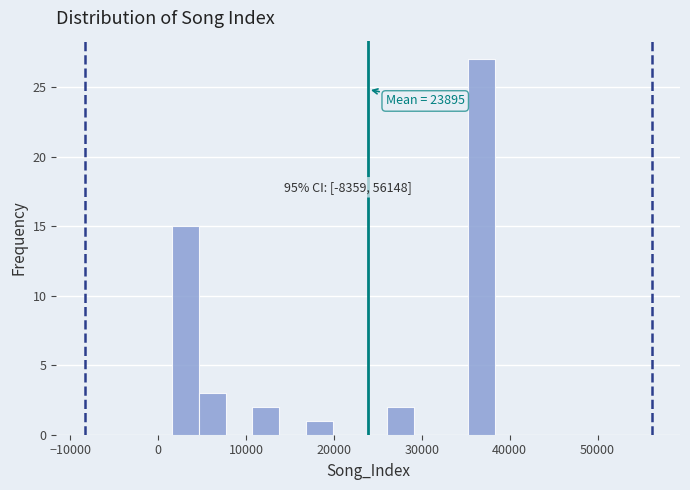

Read against the x-axis, roughly where is the centre of the tallest bar?

37000